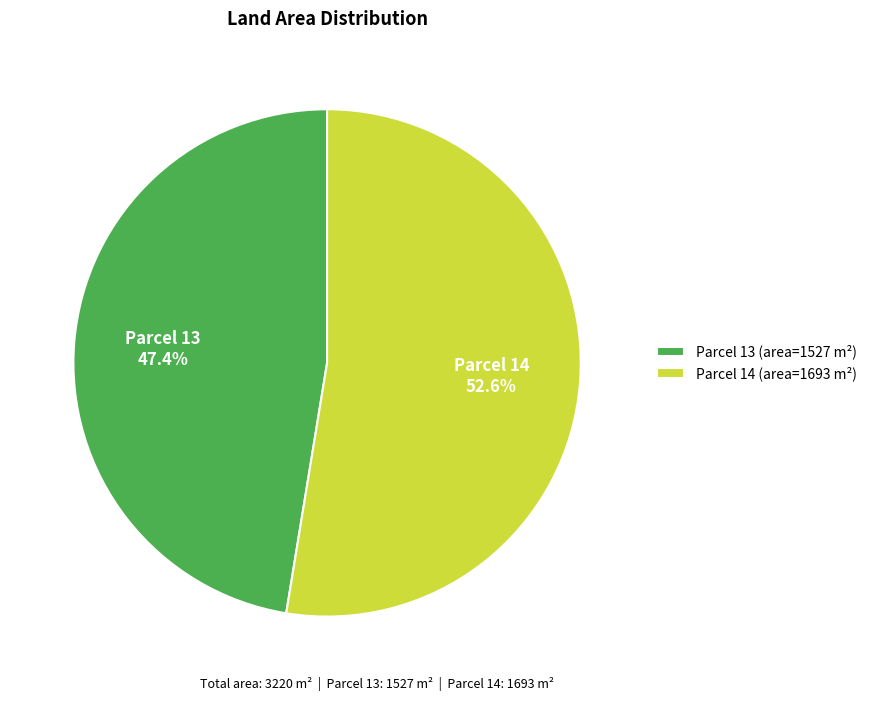

Rank the categories by value from lowest to highest.

Parcel 13 (area=1527 m²), Parcel 14 (area=1693 m²)